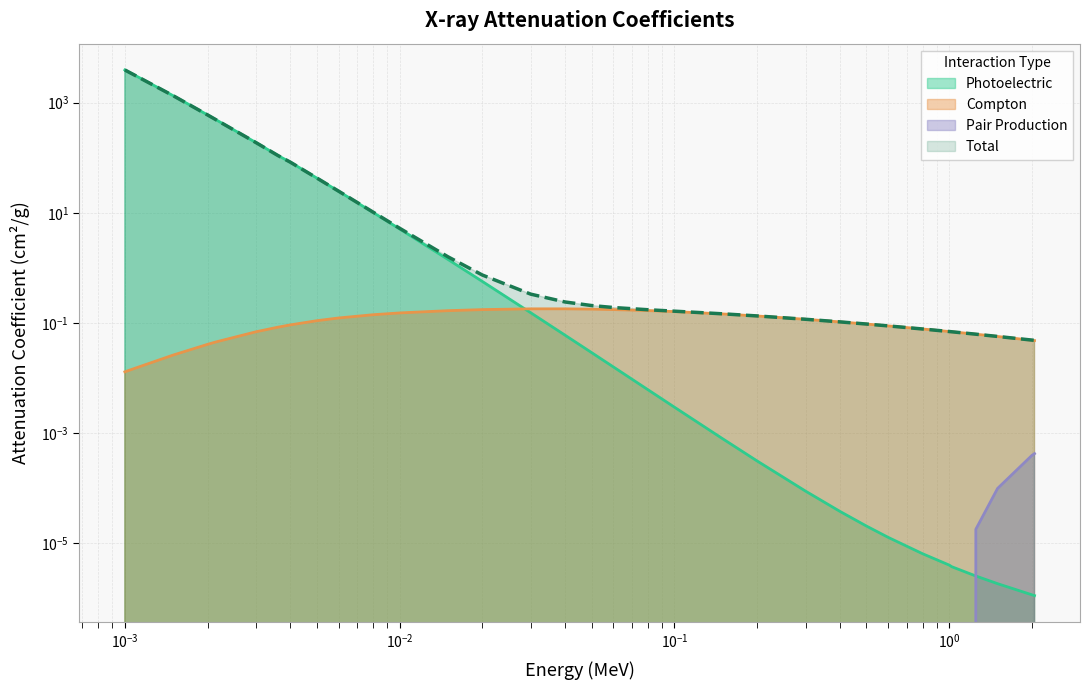

Rank the categories by Compton value from lowest to highest.

0.001, 0.001035, 0.001072, 0.0015, 0.002, 0.002145, 2.044, 2.0, 1.5, 1.25, 0.003, 1.022, 1.0, 0.8, 0.003607, 0.6, 0.004, 0.5, 0.4, 0.005, 0.3, 0.006, 0.2, 0.008, 0.15, 0.01, 0.1, 0.015, 0.08, 0.02, 0.06, 0.05, 0.03, 0.04